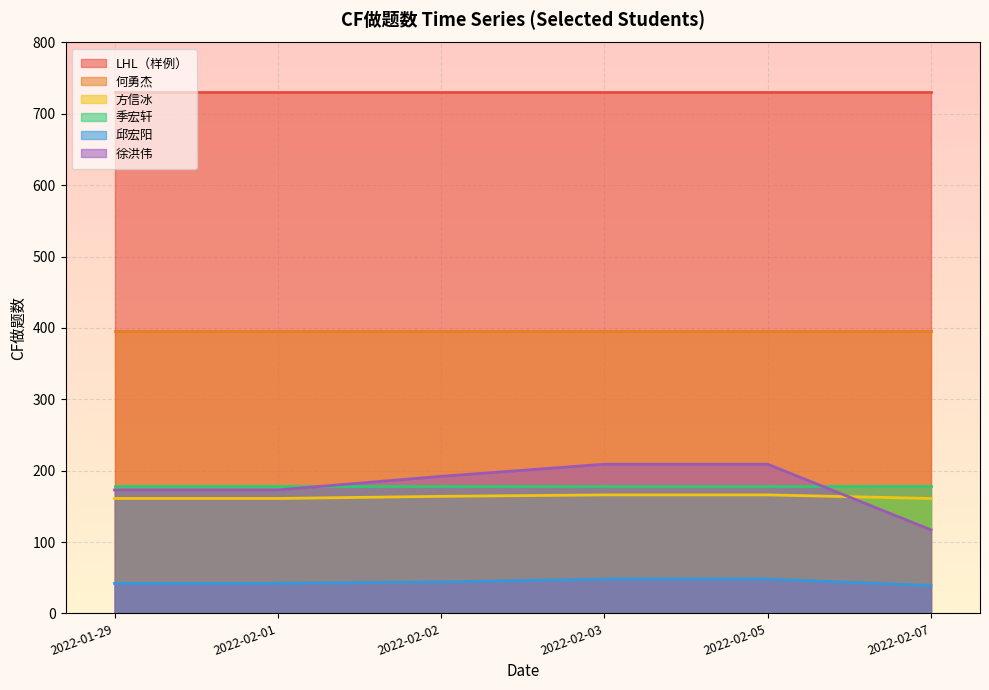

What is the difference between the 邱宏阳 values at 2022-02-03 and 2022-02-01?

6